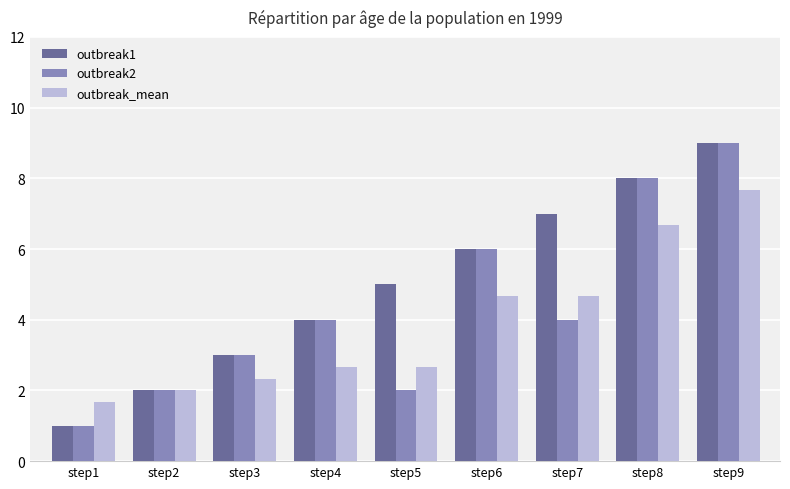

Which series changed the most between step4 and step5?

outbreak2